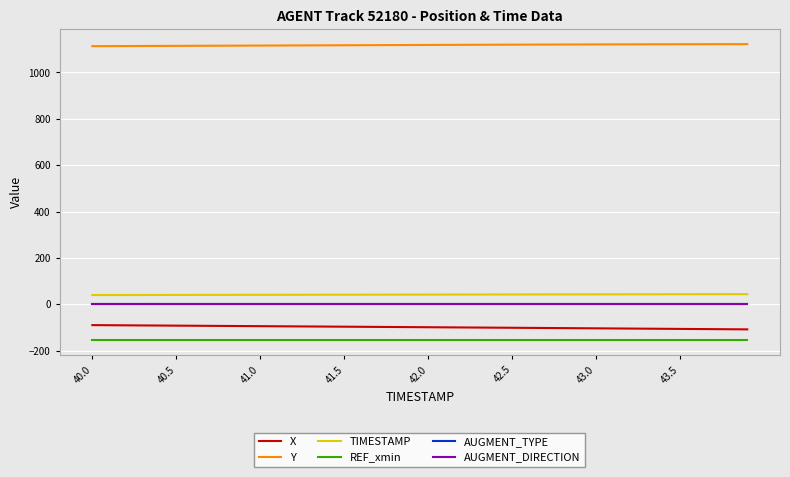

Is this an area chart (filled region under the line)?

No